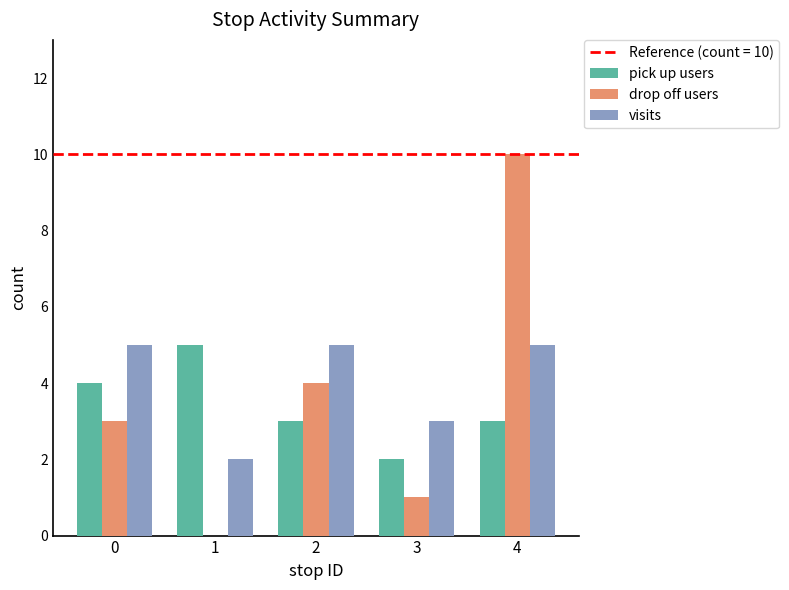

Is it true that drop off users equals 1 at 3?

True